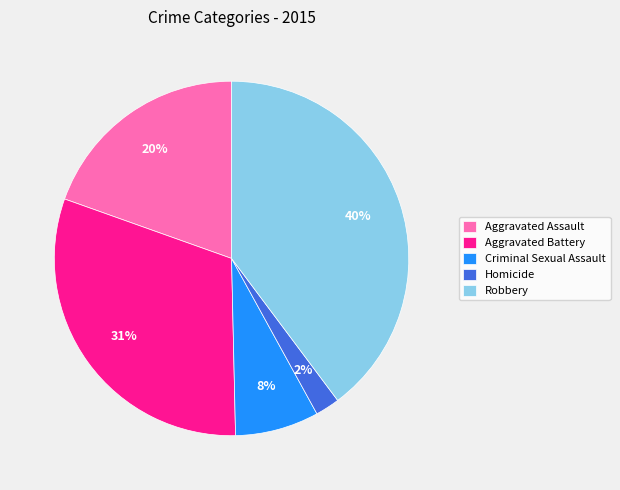

Combined, do Aggravated Assault and Homicide account for over 50%?

No